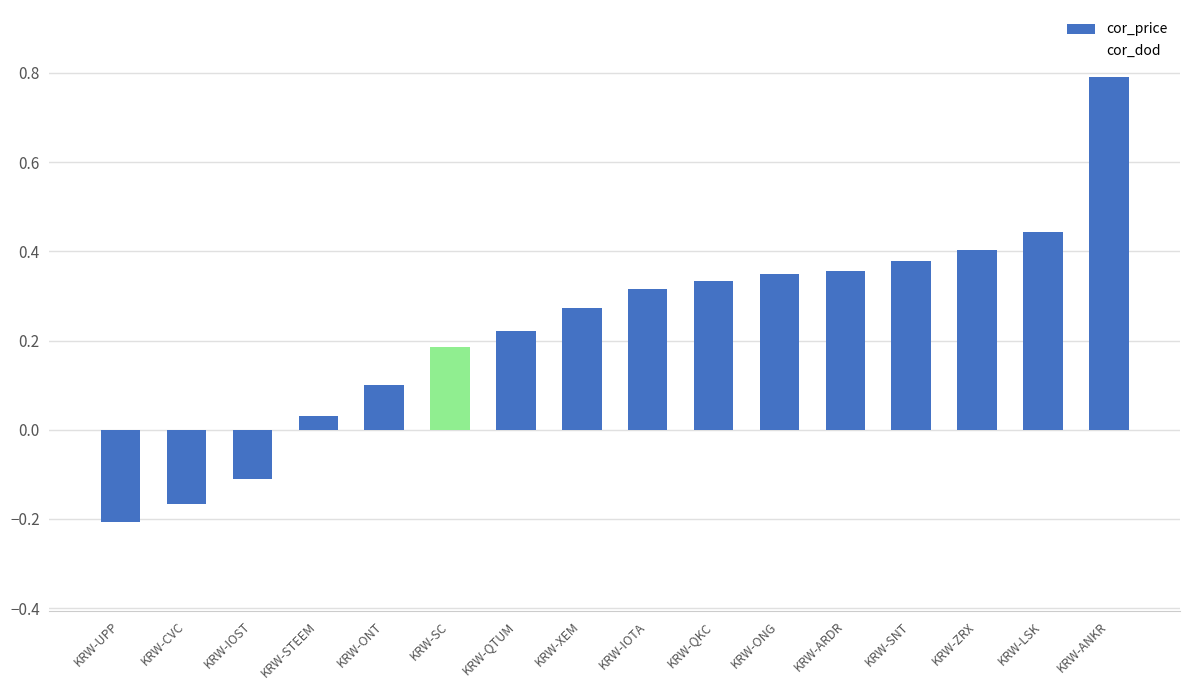

What is the change in value from KRW-ONT to KRW-SC?

+0.1